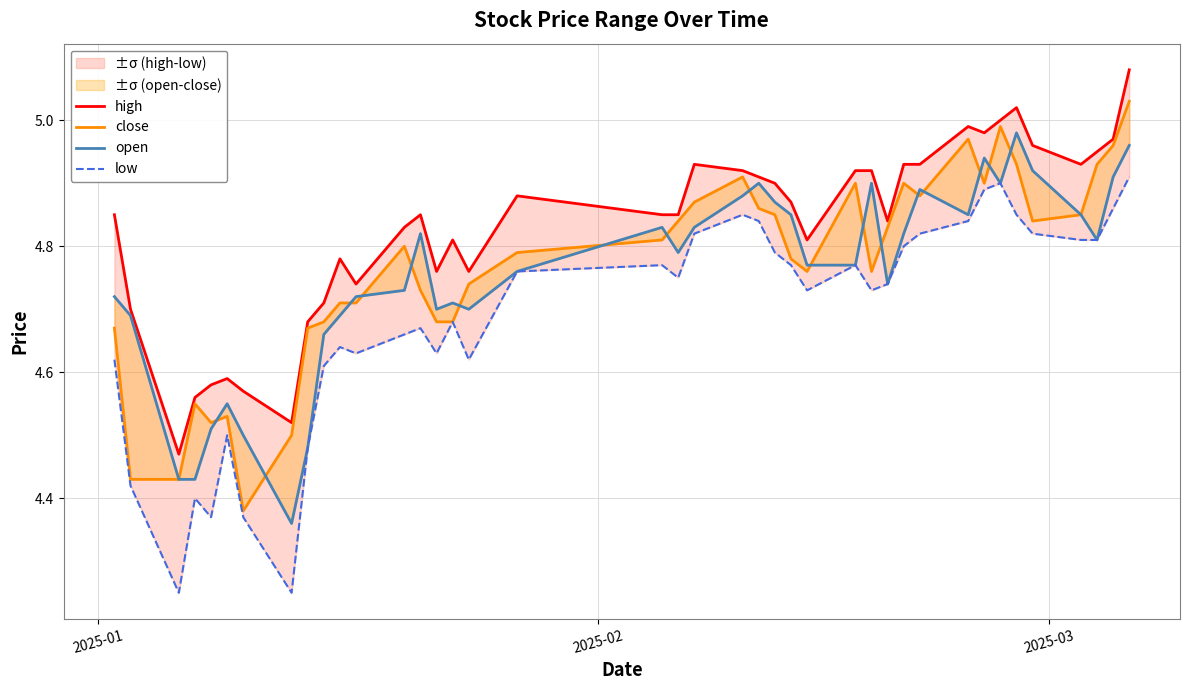

Is the value of close at 33 greater than the value of open at 21?

Yes